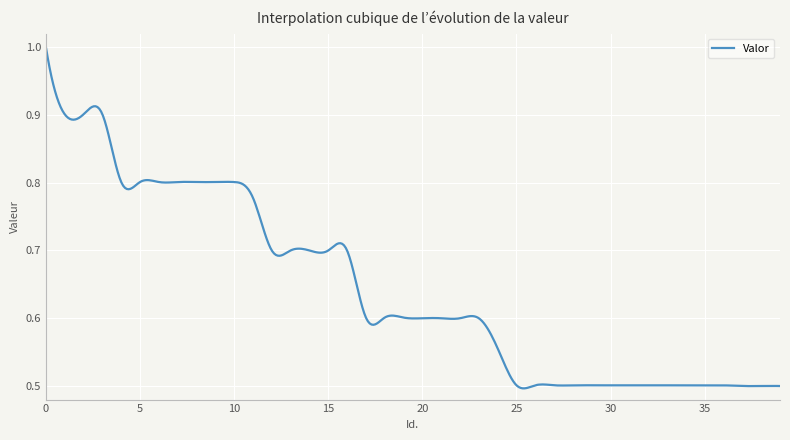

What is the greatest value displayed?

1.0